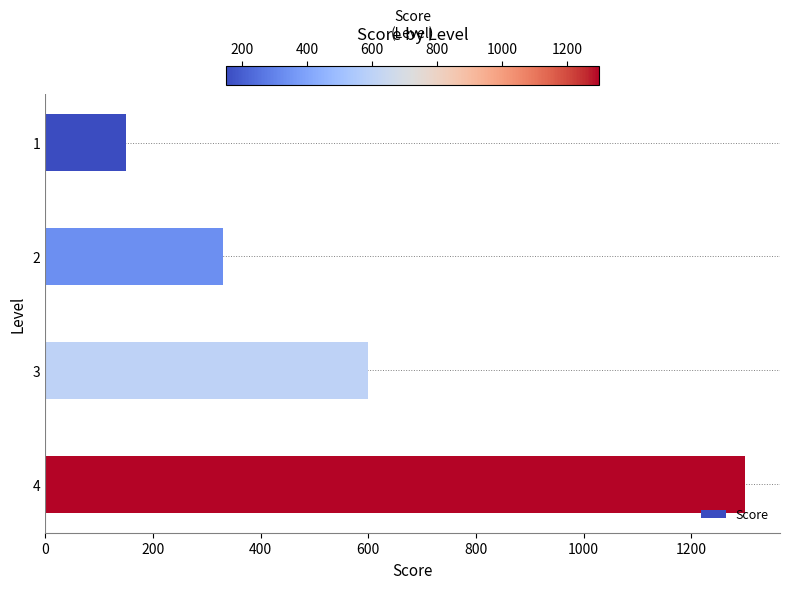

At which category does the chart reach its peak across all series?

4